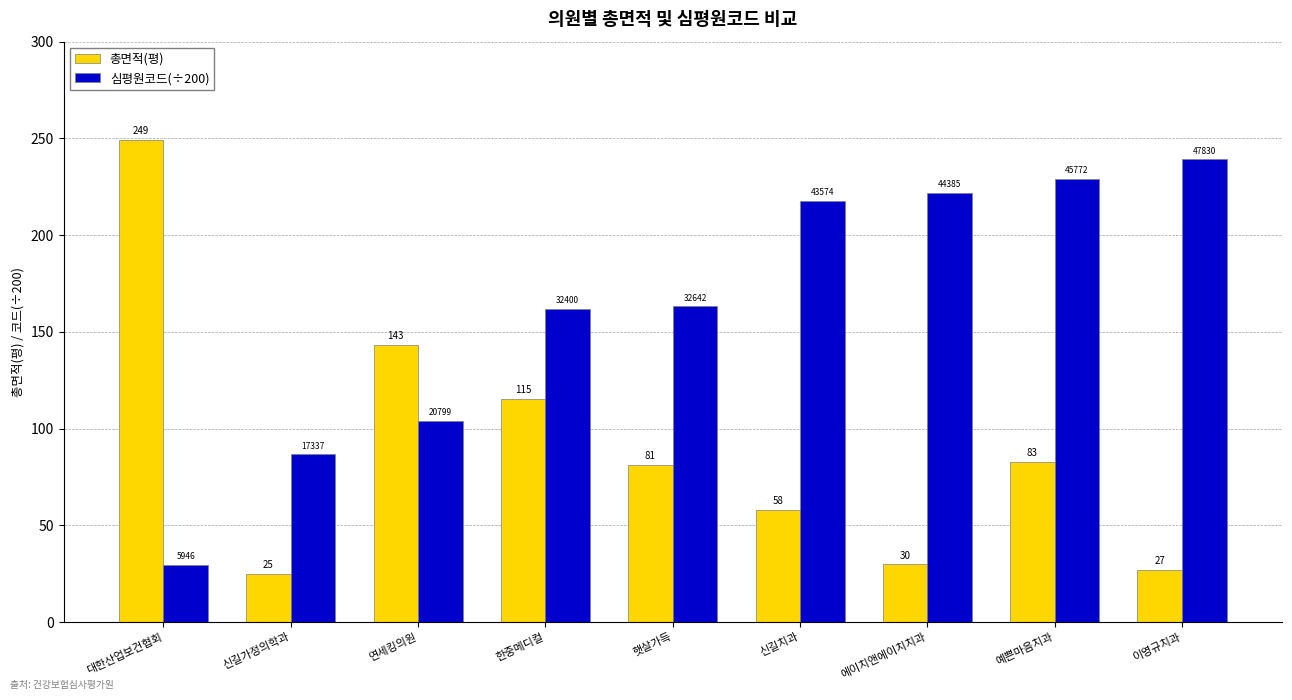

The value of 총면적(평) at 연세킹의원 is 247.1. True or false?

False